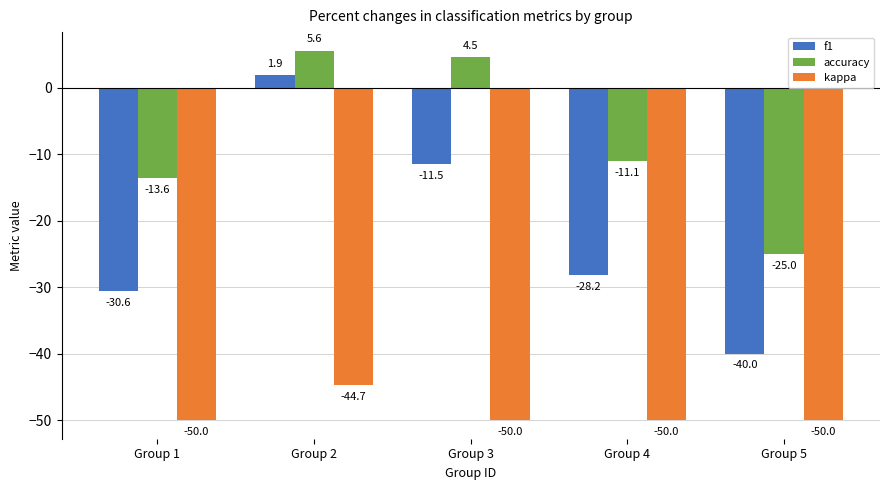

Reading right to left, transcribe all the data shown in this chart.

f1: -40.0	-28.2	-11.5	1.9	-30.6
accuracy: -25.0	-11.1	4.5	5.6	-13.6
kappa: -50.0	-50.0	-50.0	-44.7	-50.0